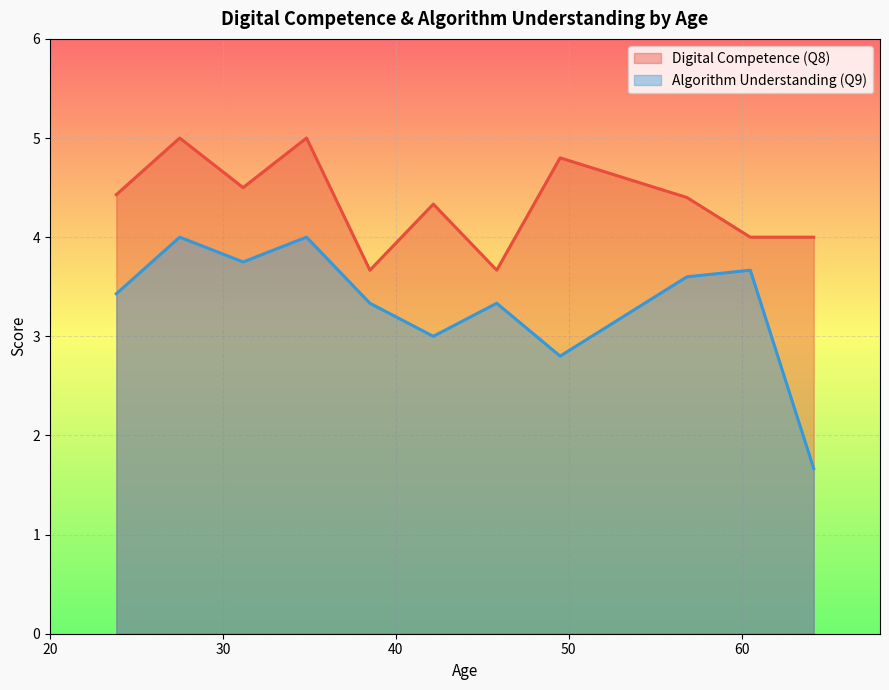

What is the highest value of the Algorithm Understanding (Q9) series?

4.0